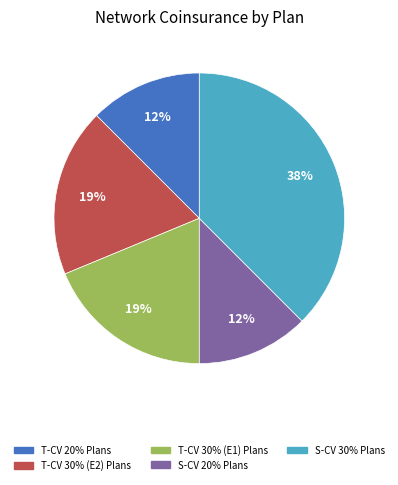

The S-CV 20% Plans slice represents 1% of the pie. True or false?

False